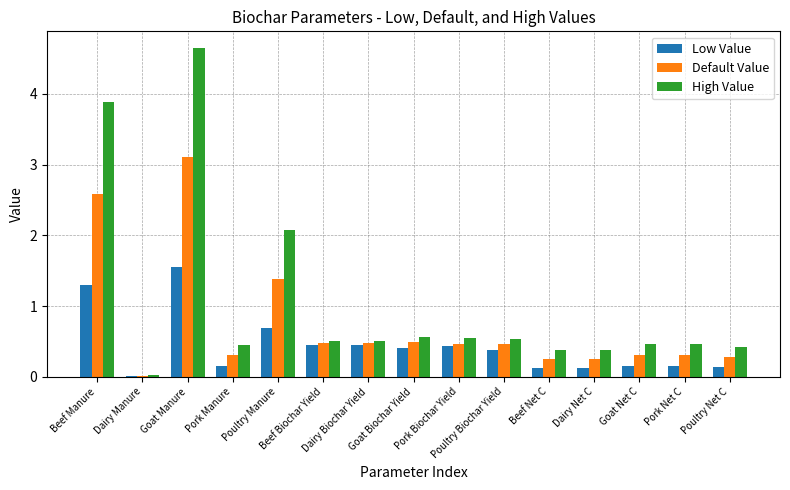

What is the greatest value displayed?

4.7